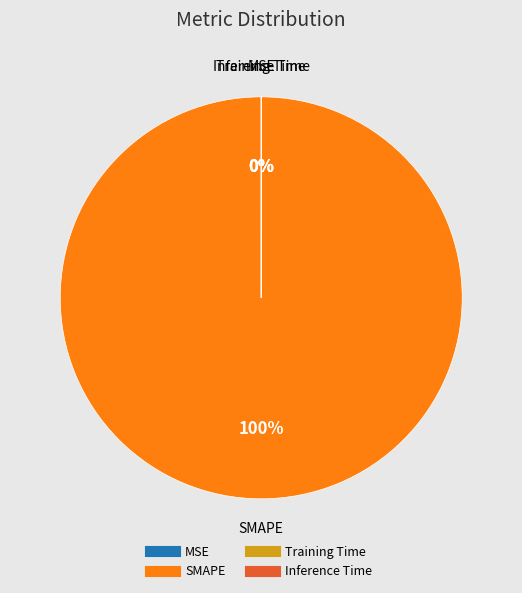

The SMAPE slice represents 100% of the pie. True or false?

True